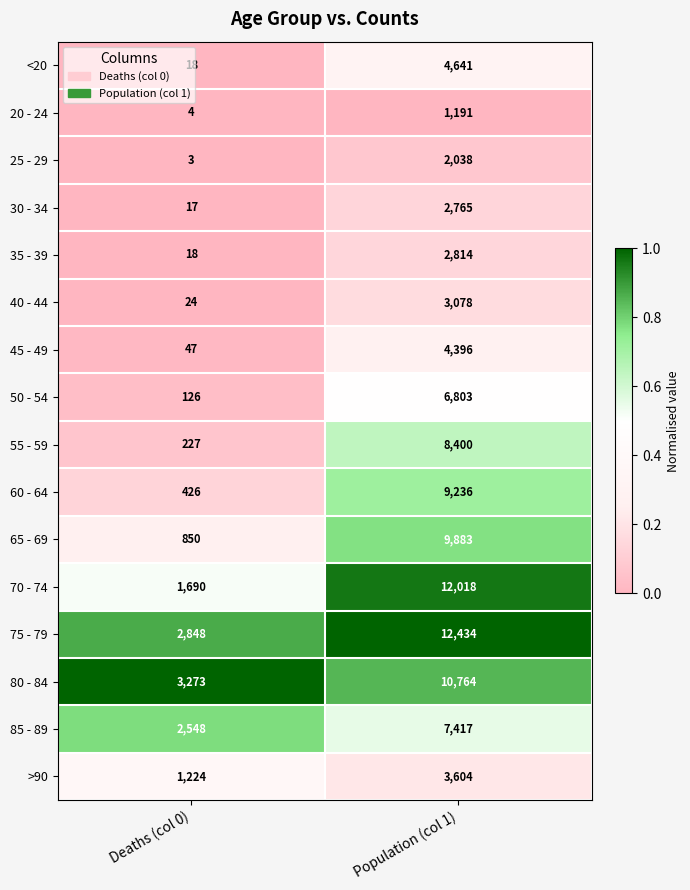

What is the difference between the highest and lowest values at Population (col 1)?

11243